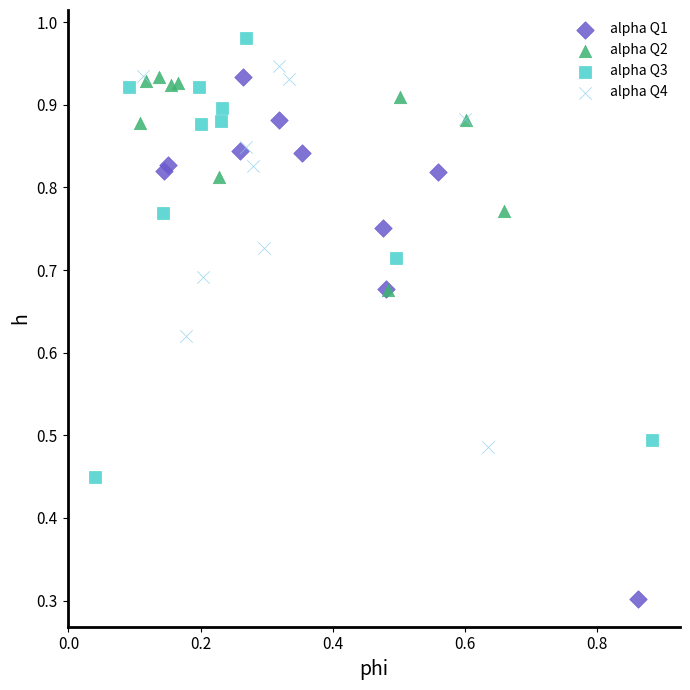

Which series has the widest spread of Y values?

alpha Q1